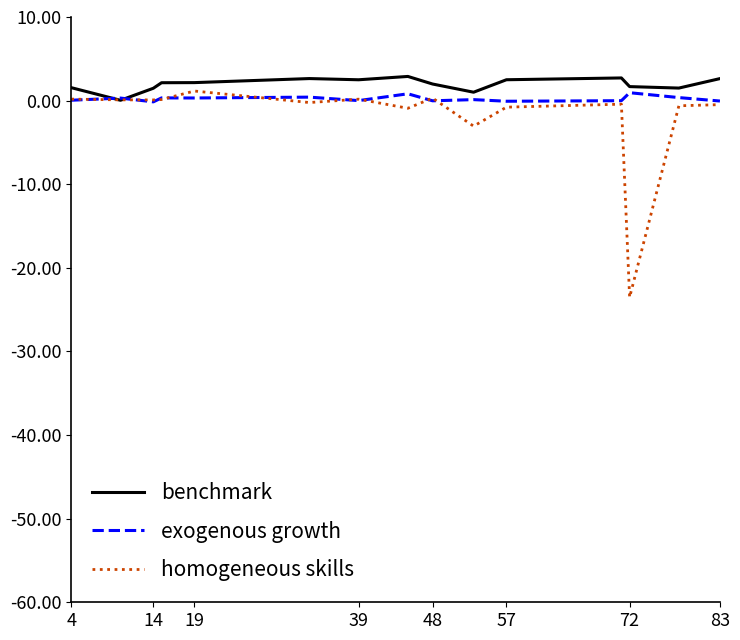

What is the highest value of the benchmark series?

2.9